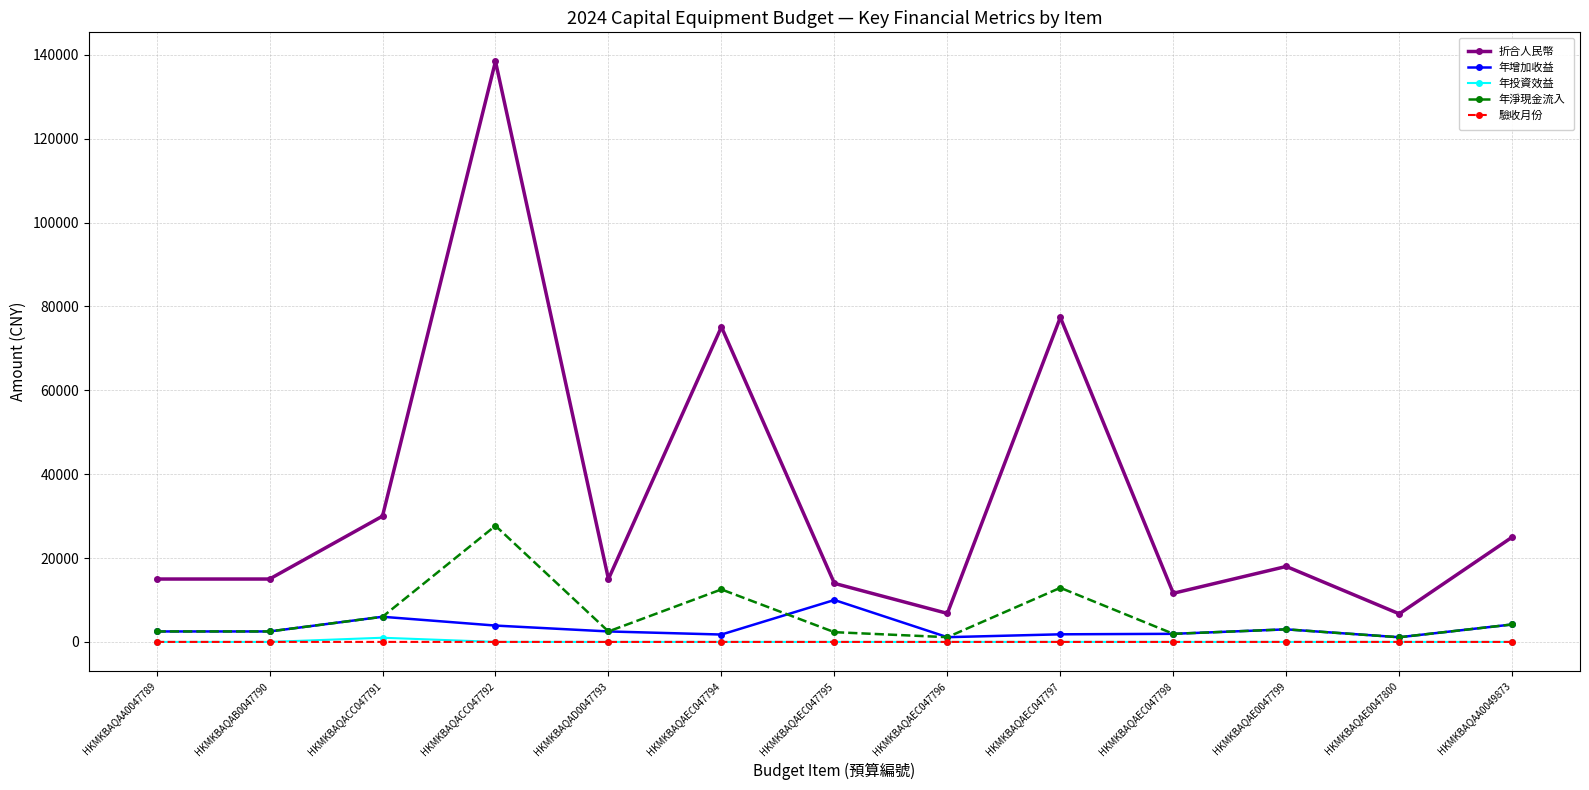

Is it true that 年增加收益 equals 3900 at HKMKBAQACC047792?

True